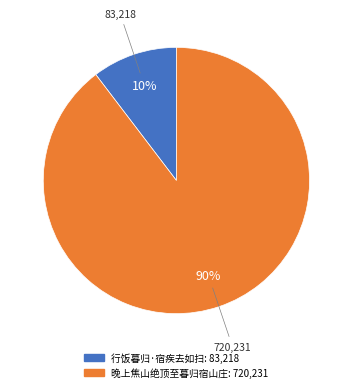

Between 晚上焦山绝顶至暮归宿山庄 and 行饭暮归·宿疾去如扫, which is larger?

晚上焦山绝顶至暮归宿山庄